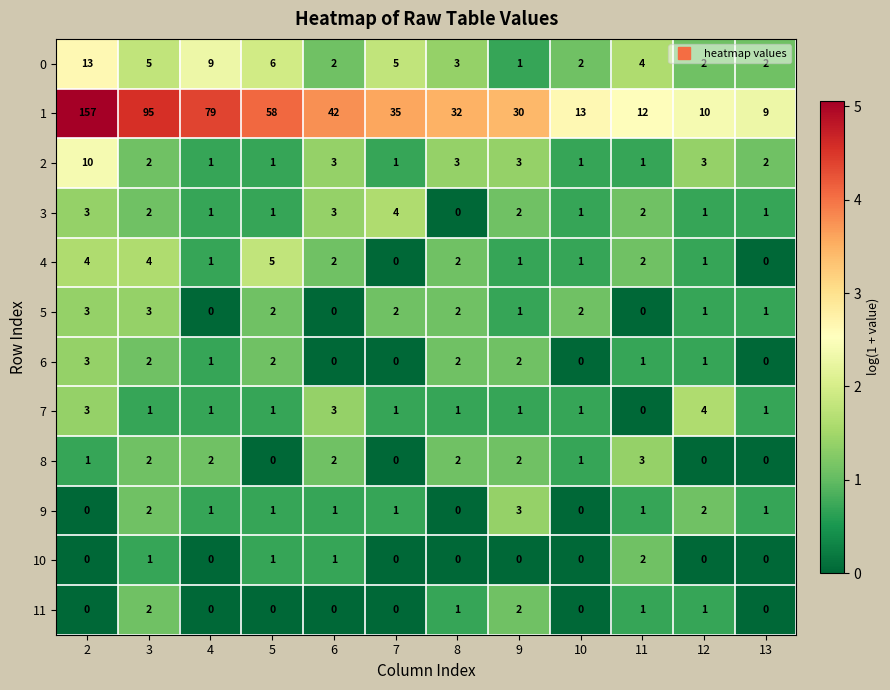

How many distinct data groups are displayed?

12